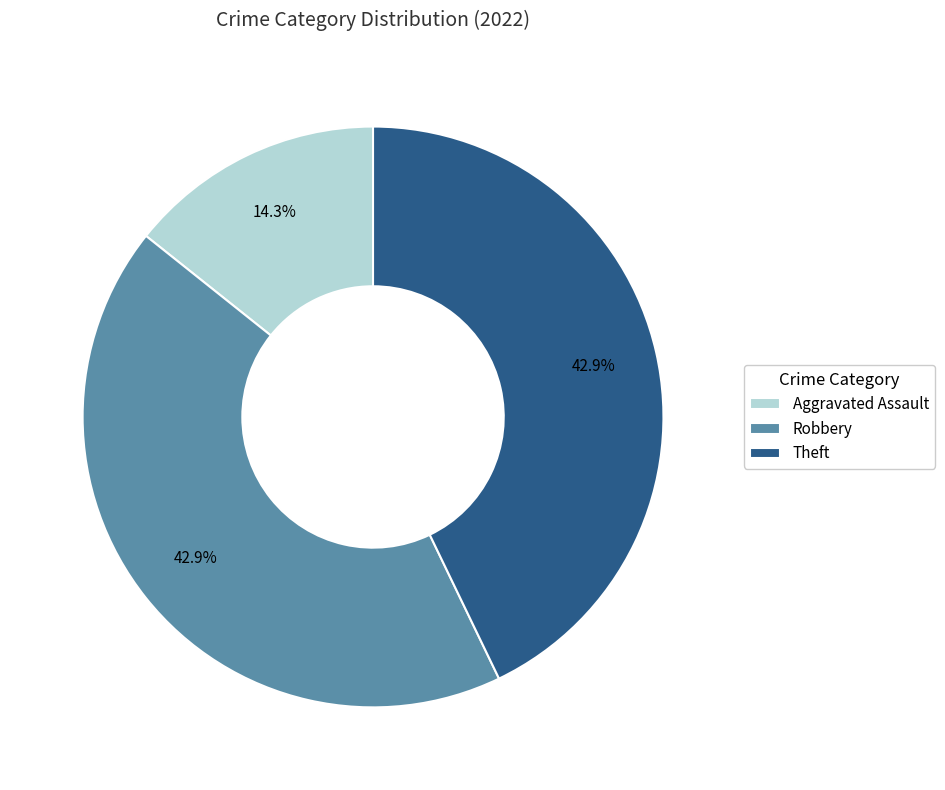

What is the ratio of the value at Theft to the value at Aggravated Assault?

3.0